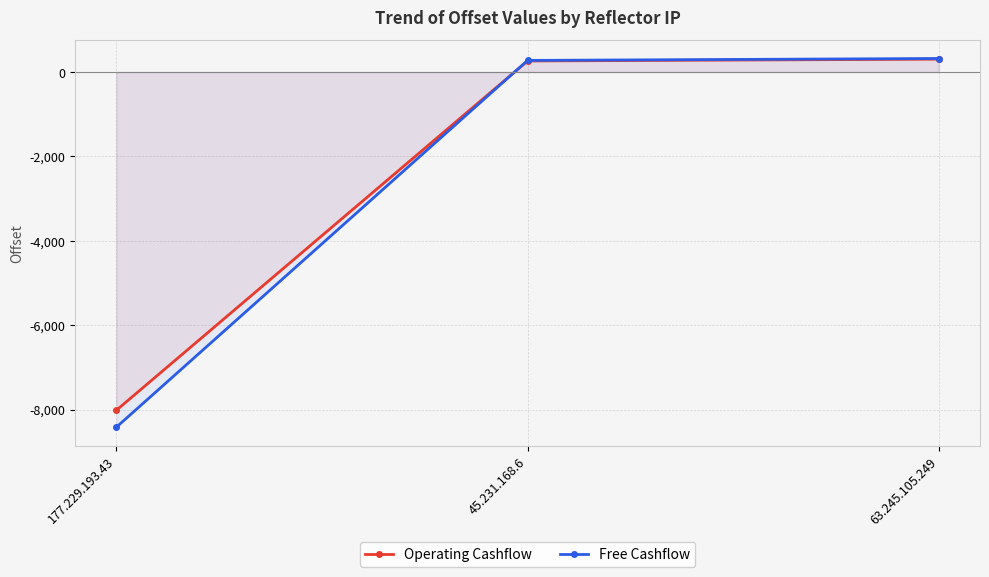

How many negative values does the Free Cashflow series have?

1